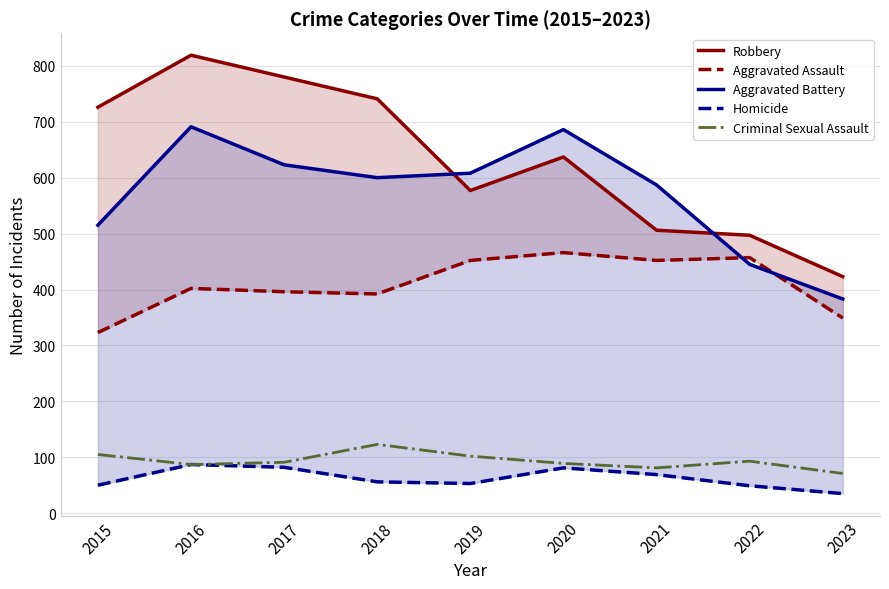

At which category does Homicide reach its first local valley?

2019